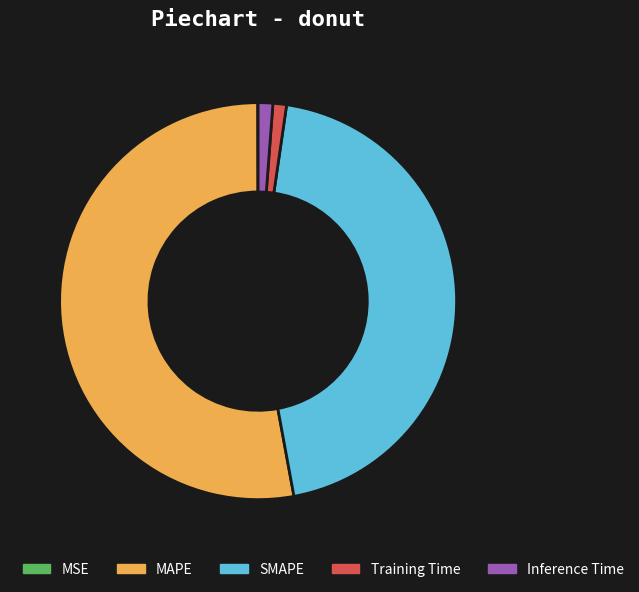

Which category has the biggest portion of the pie?

MAPE